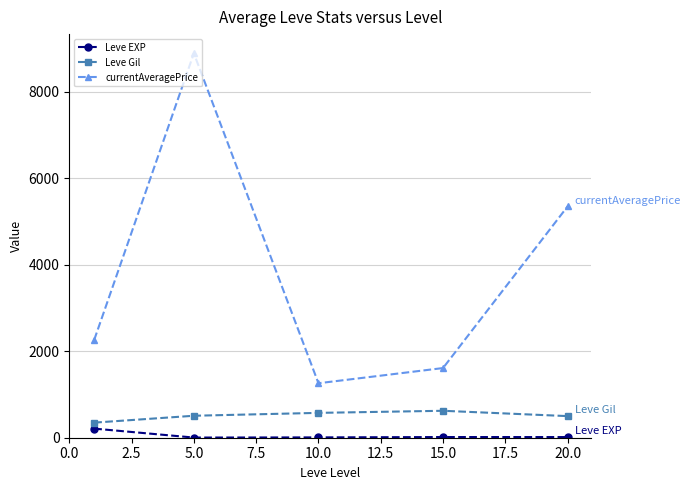

What is the difference between the maximum and minimum values in the Leve EXP series?

207.0